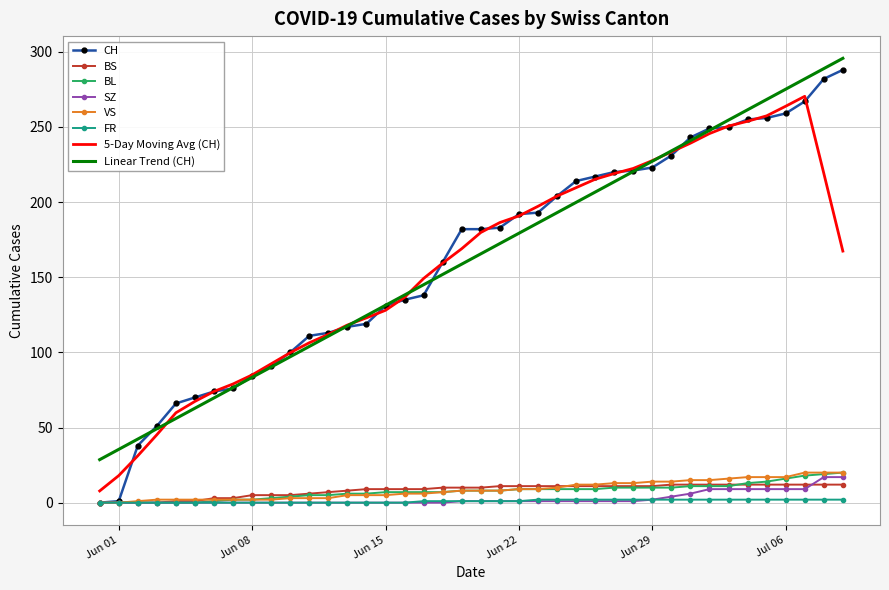

Which series has the largest range (max minus min)?

CH